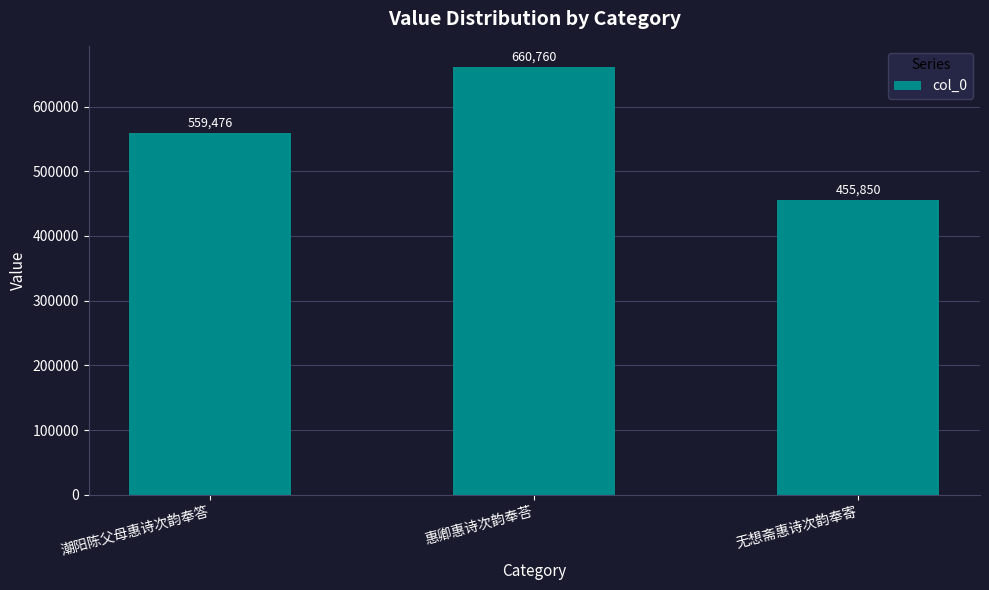

What is the label of the 3rd bar from the right?

潮阳陈父母惠诗次韵奉答